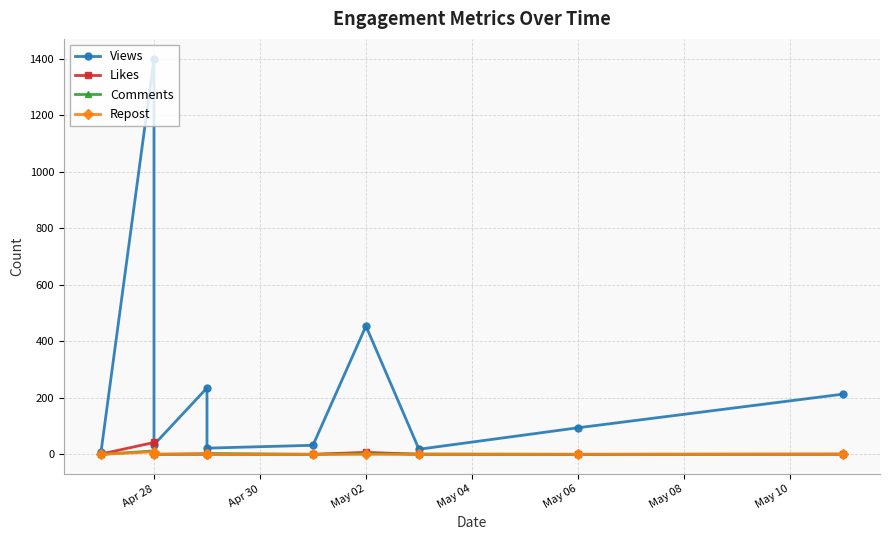

At how many categories does at least one series exceed 766?

1